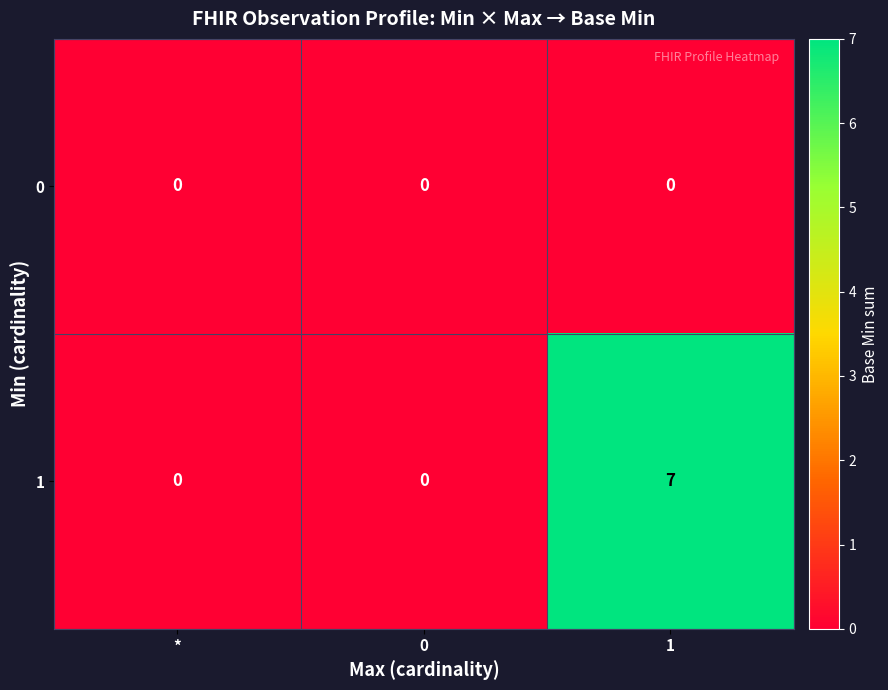

At which category does the chart reach its peak across all series?

1